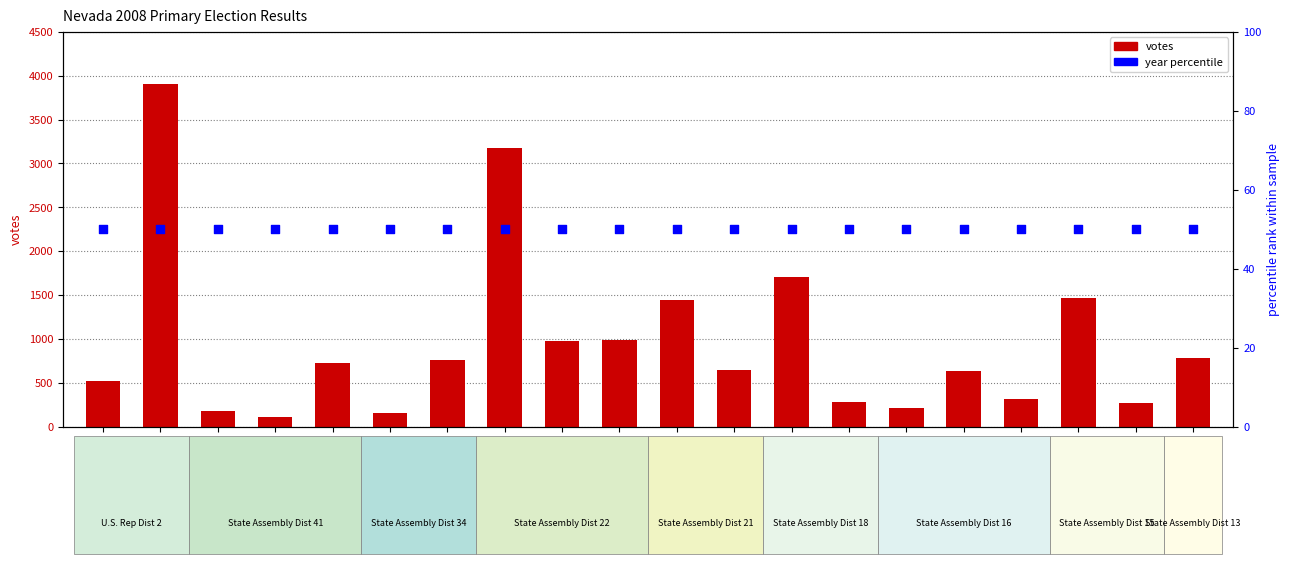

Is the value of votes at WHITE greater than the value of year percentile at ENWRIGHT?

Yes